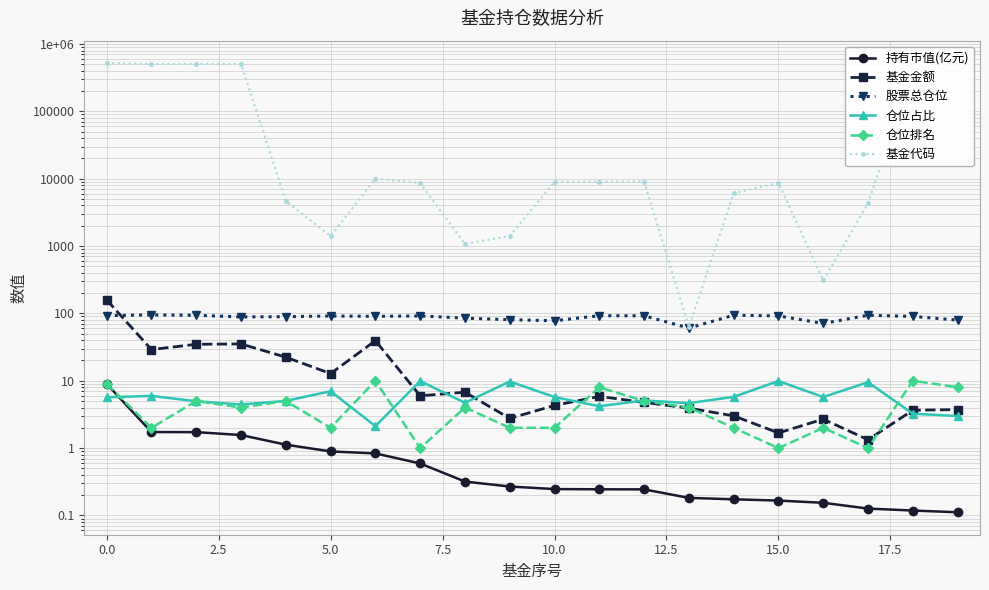

Rank the series by their maximum value, from highest to lowest.

基金代码, 基金金额, 股票总仓位, 仓位排名, 仓位占比, 持有市值(亿元)